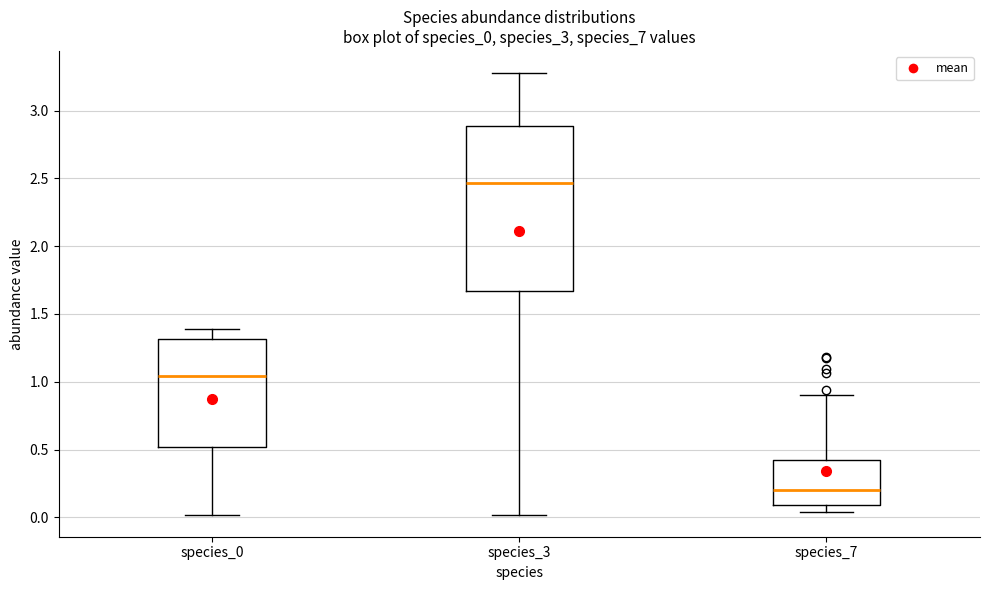

Where does the median line of the box for species_0 sit on the y-axis? The values are not printed on the chart, so give them approximately, as read against the axis.

1.05